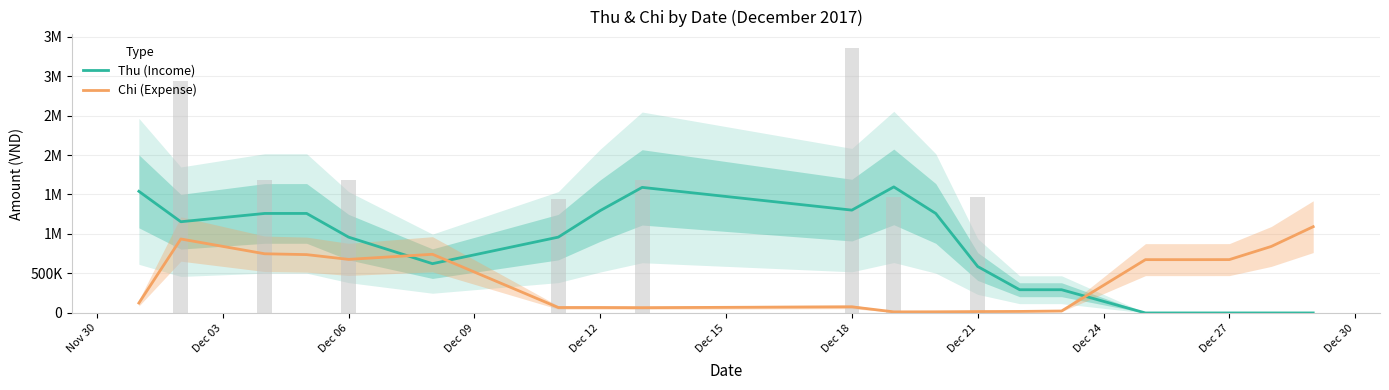

List the series in order of their peak value, highest first.

Thu (Income), Chi (Expense)